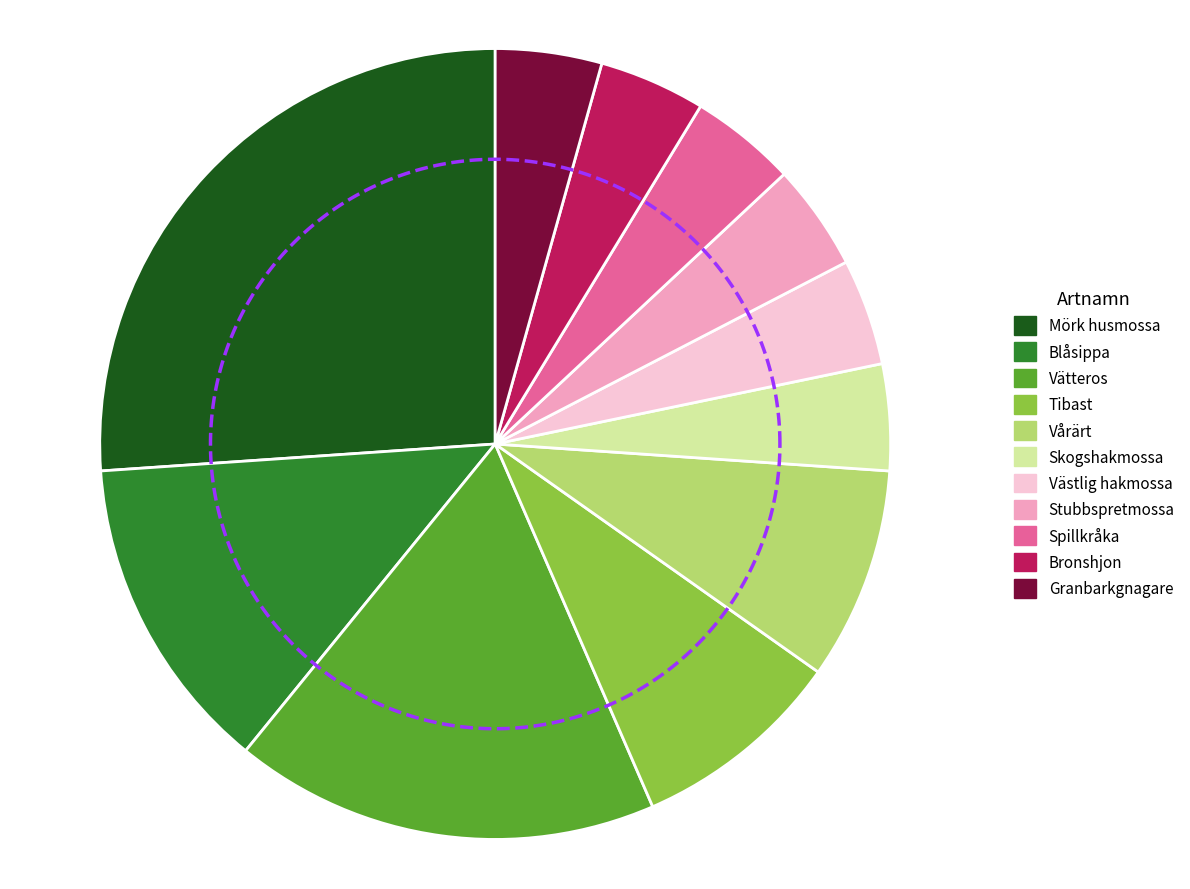

How many slices are in this pie chart?

11